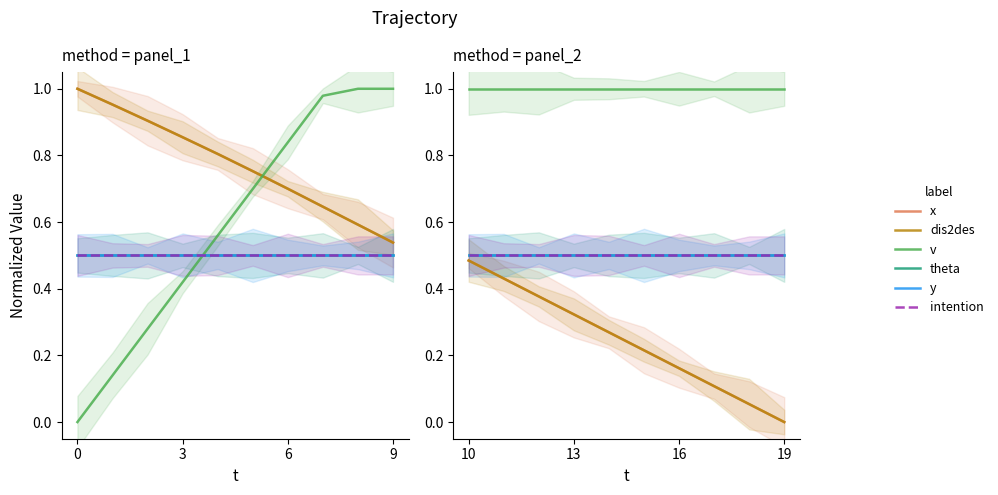

What is the sum of the intention values at 6 and 5?

1.0